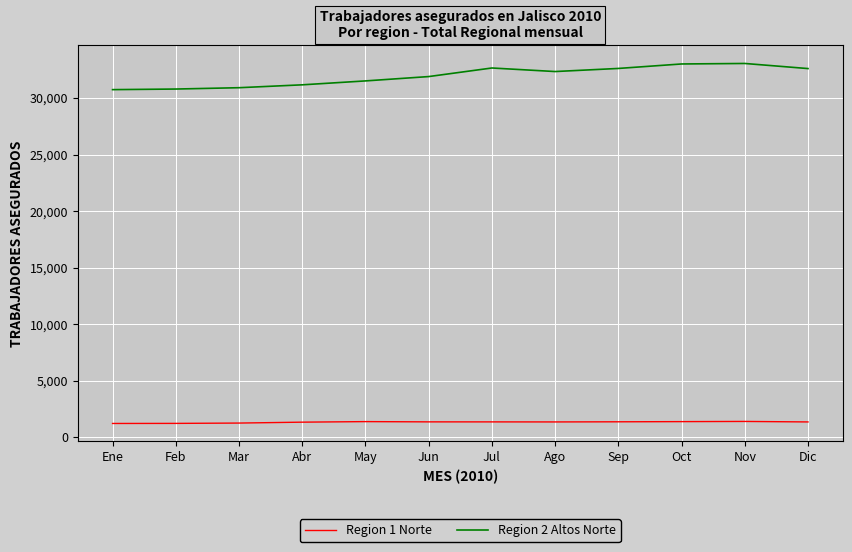

What is the average value of the Region 1 Norte series?

1328